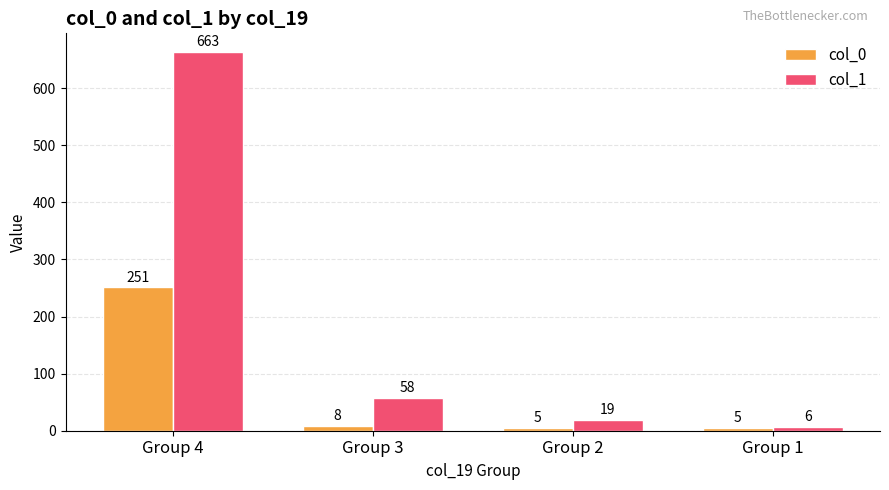

How many data points in col_0 are less than 8?

2